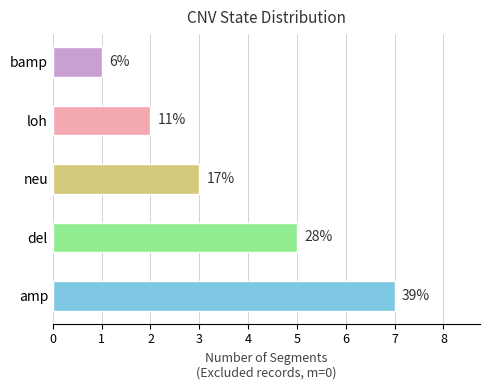

Between bamp and del, which is larger?

del